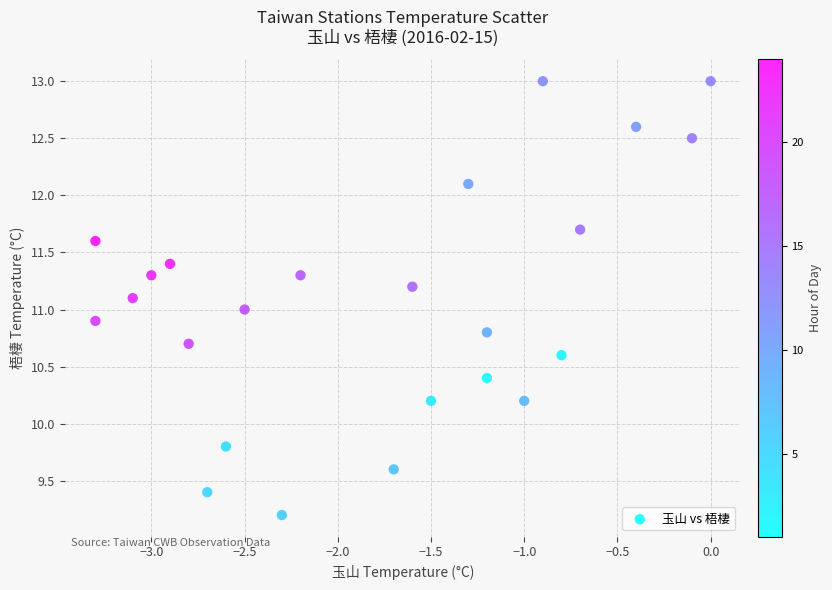

What is the range of Y values (max minus min)?

3.8